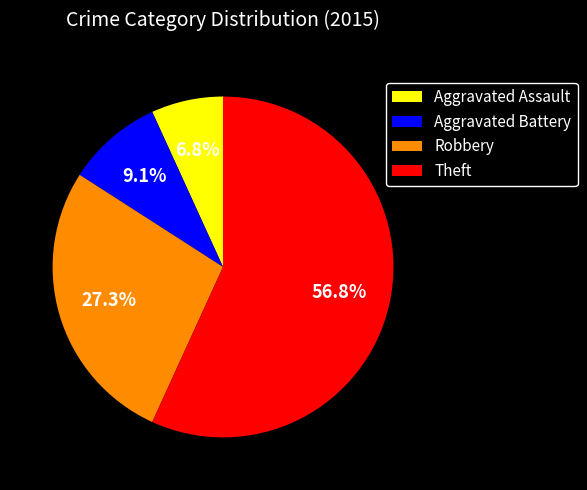

Approximately how many times larger is the value at Robbery compared to Aggravated Assault?

4.0